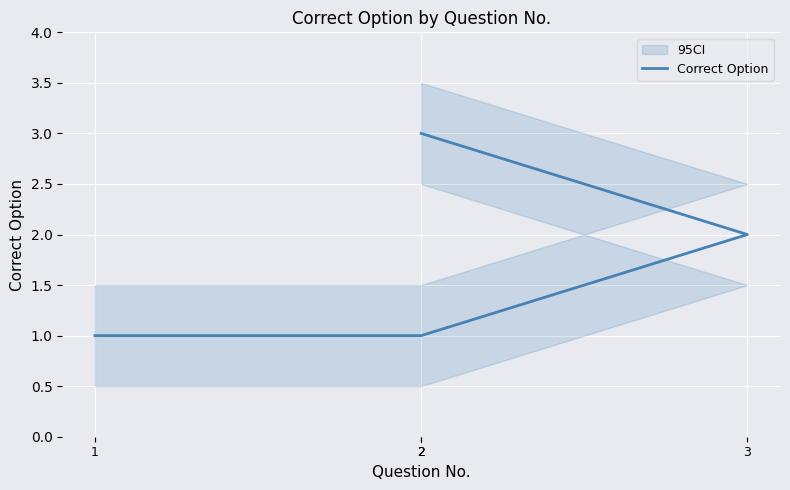

What is the maximum value shown in the chart?

3